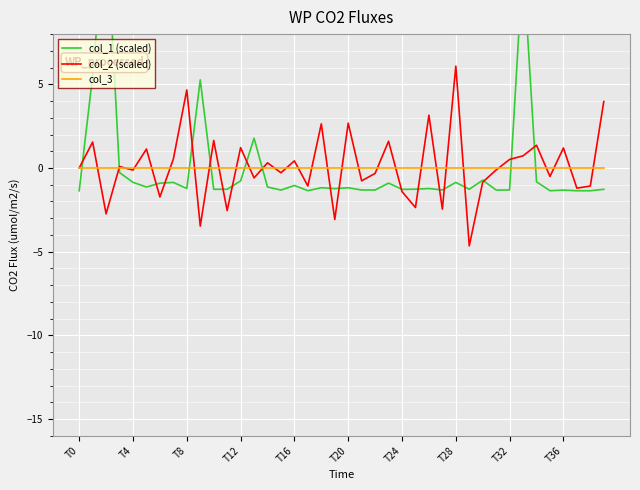

Reading left to right, what are all the values shown in this chart?

col_1 (scaled): -1.4	5.5	15.1	-0.3	-0.9	-1.1	-0.9	-0.9	-1.2	5.3	-1.3	-1.3	-0.8	1.8	-1.1	-1.3	-1.0	-1.4	-1.2	-1.2	-1.2	-1.3	-1.3	-0.9	-1.3	-1.3	-1.2	-1.3	-0.9	-1.3	-0.7	-1.3	-1.3	12.4	-0.8	-1.4	-1.3	-1.4	-1.4	-1.3
col_2 (scaled): 0.0	1.6	-2.7	0.1	-0.1	1.1	-1.7	0.5	4.7	-3.5	1.6	-2.5	1.2	-0.6	0.3	-0.3	0.4	-1.1	2.6	-3.1	2.7	-0.8	-0.3	1.6	-1.4	-2.4	3.2	-2.5	6.1	-4.7	-0.8	-0.1	0.5	0.7	1.4	-0.5	1.2	-1.2	-1.1	4.0
col_3: 0.0	0.0	0.0	0.0	0.0	0.0	0.0	0.0	0.0	0.0	0.0	0.0	0.0	0.0	0.0	0.0	0.0	0.0	0.0	0.0	0.0	0.0	0.0	0.0	0.0	0.0	0.0	0.0	0.0	0.0	0.0	0.0	0.0	0.0	0.0	0.0	0.0	0.0	0.0	0.0